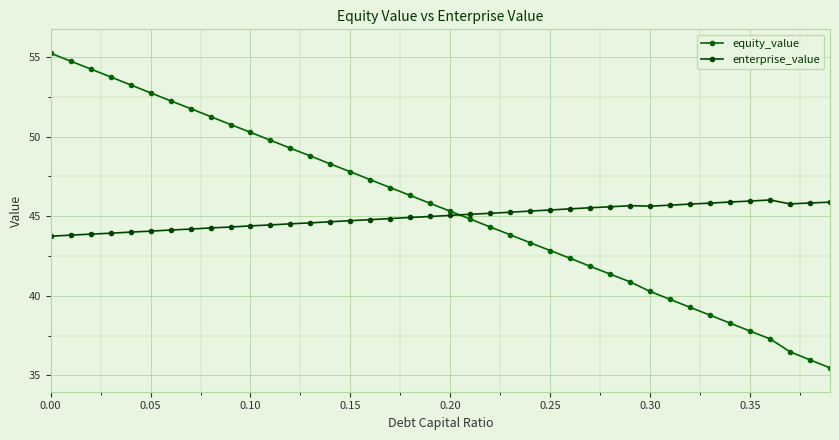

How many lines are shown in the chart?

2